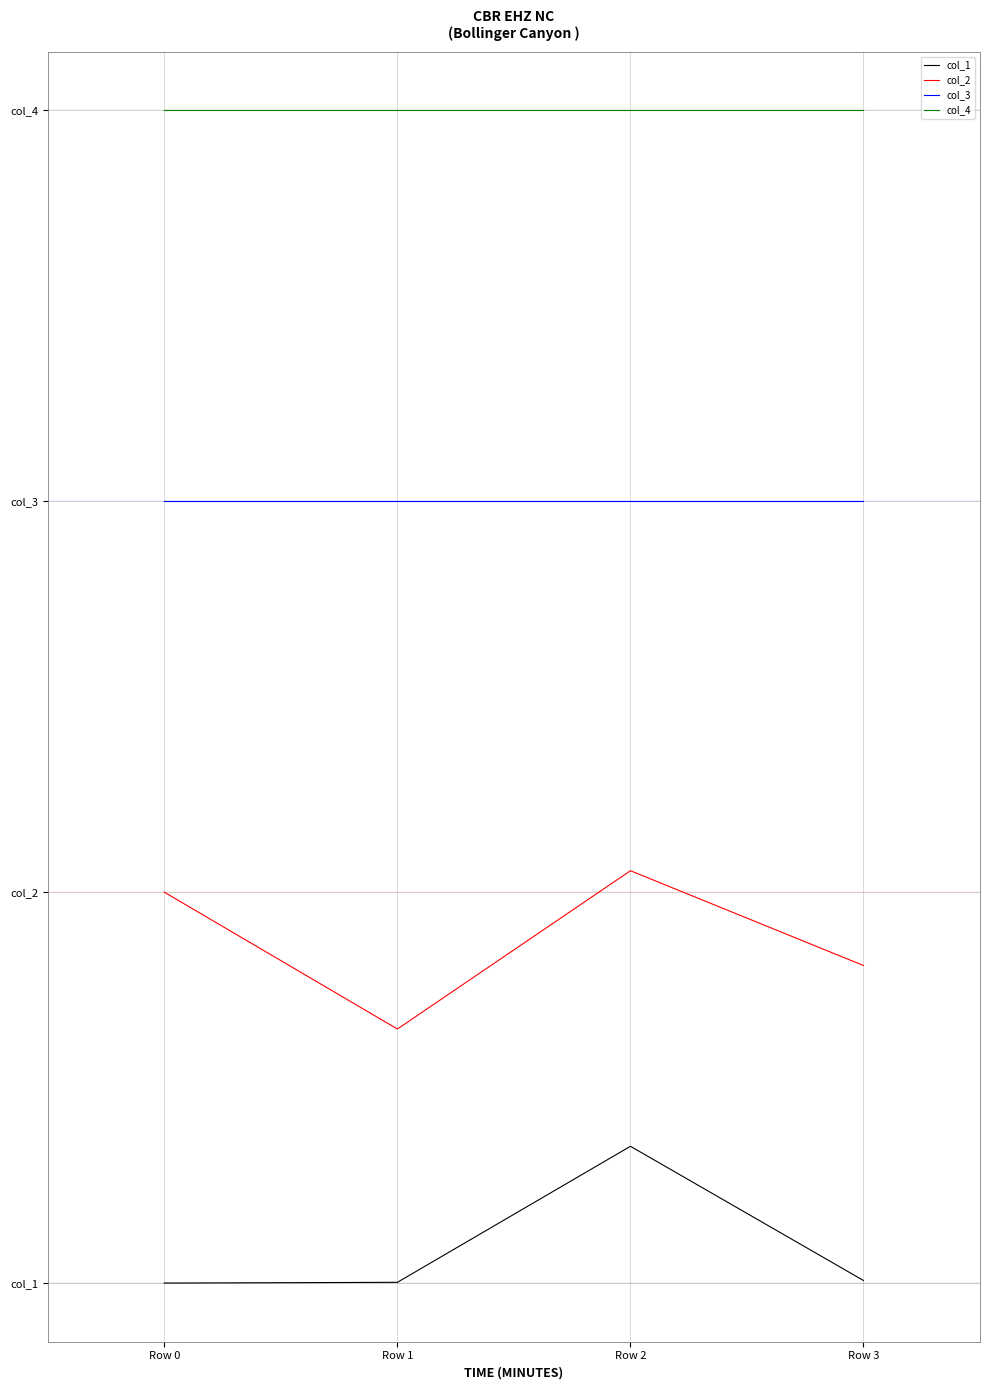

Is this an area chart (filled region under the line)?

No